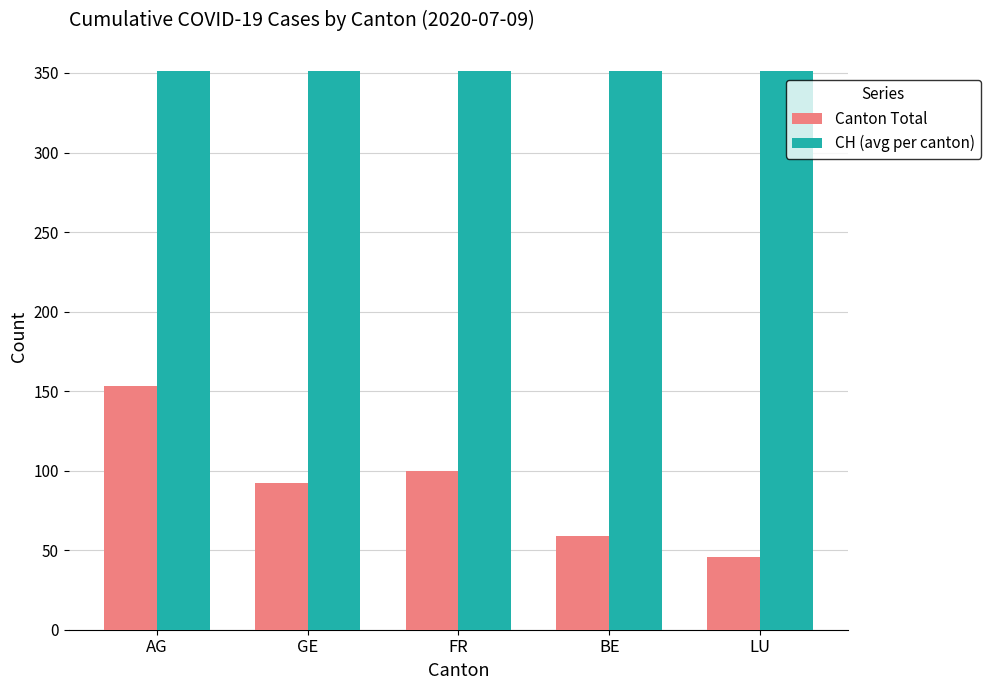

Which series has the largest total across all categories?

CH (avg per canton)